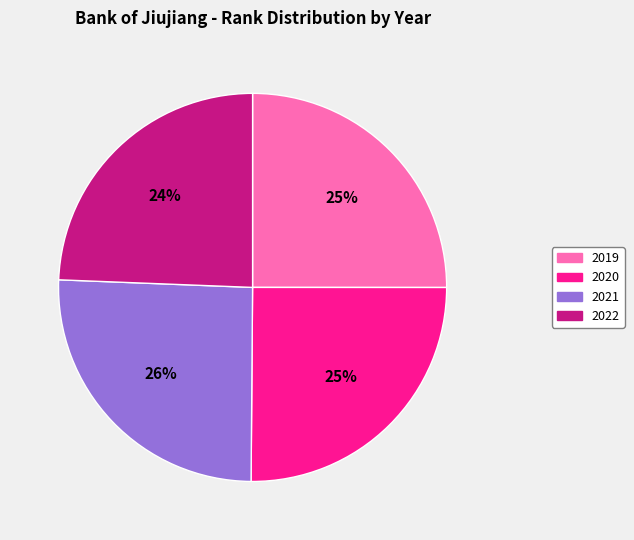

Count the number of slices in the pie.

4